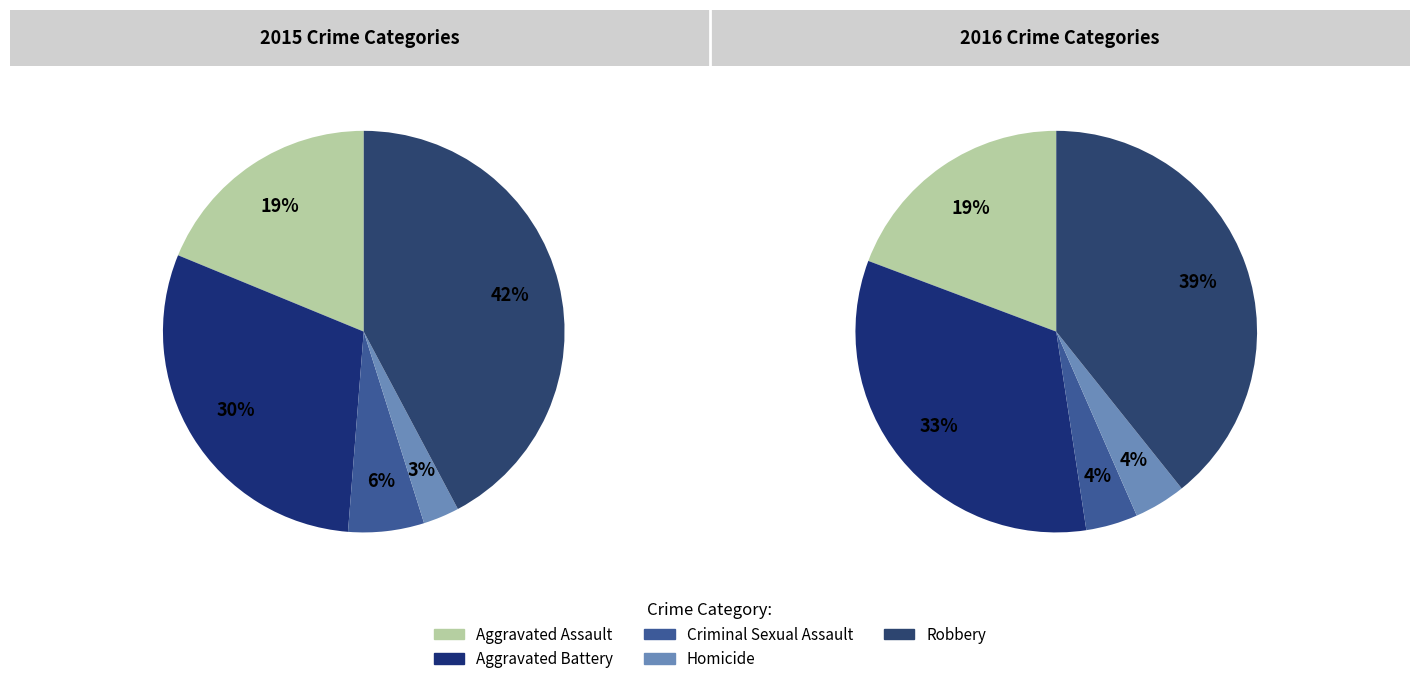

To the nearest percent, what percentage of the pie is Aggravated Assault?

19%